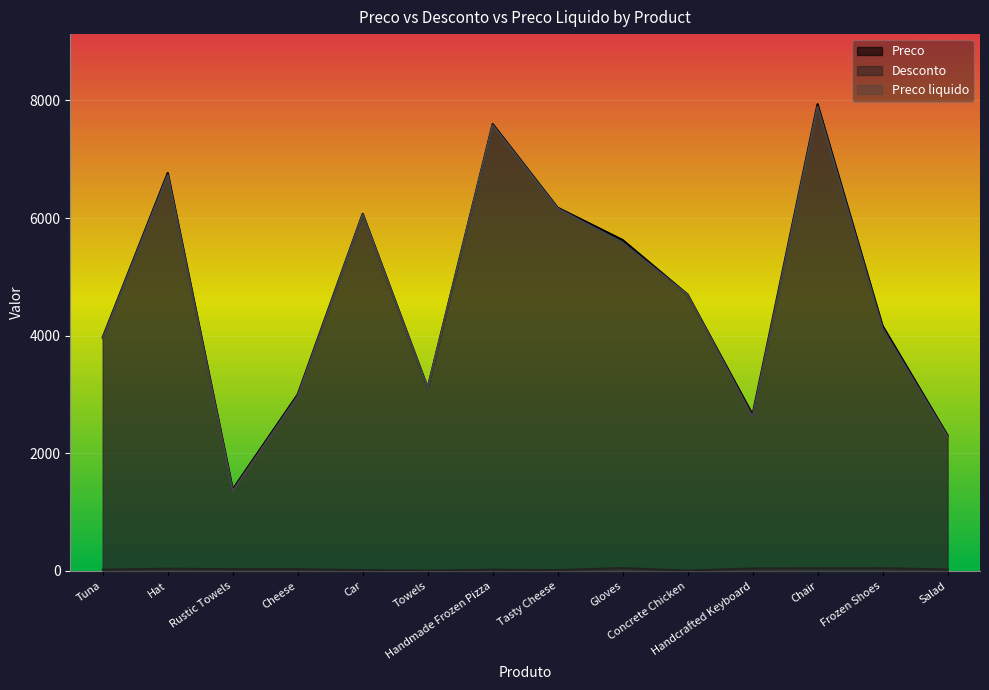

What is the difference between the Preco liquido values at Gloves and Concrete Chicken?

883.3